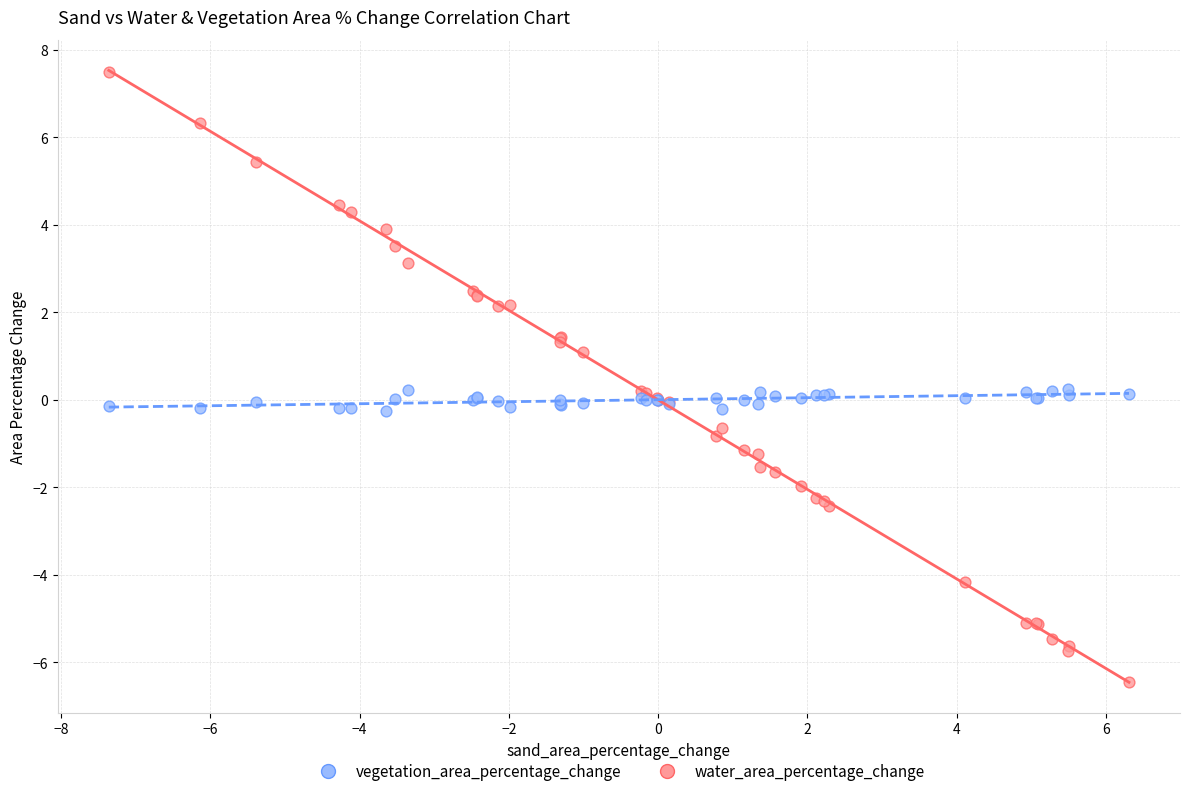

What are all the series names shown in the legend?

vegetation_area_percentage_change, water_area_percentage_change